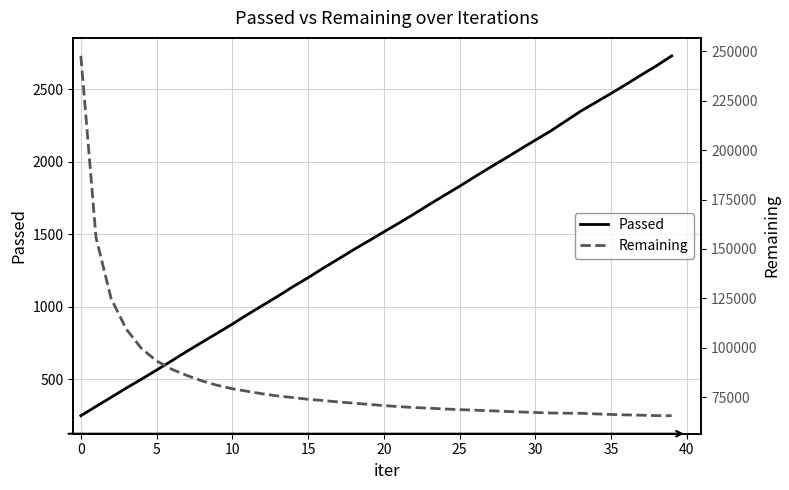

Read the Passed value at 10, to the nearest 50.

900